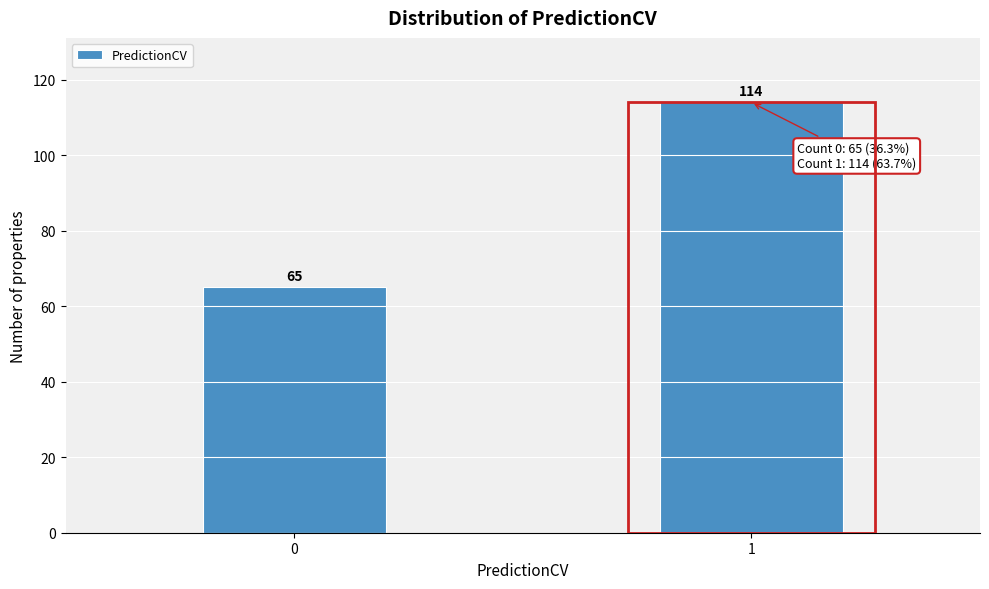

Reading left to right, transcribe all the data shown in this chart.

0=65	1=114